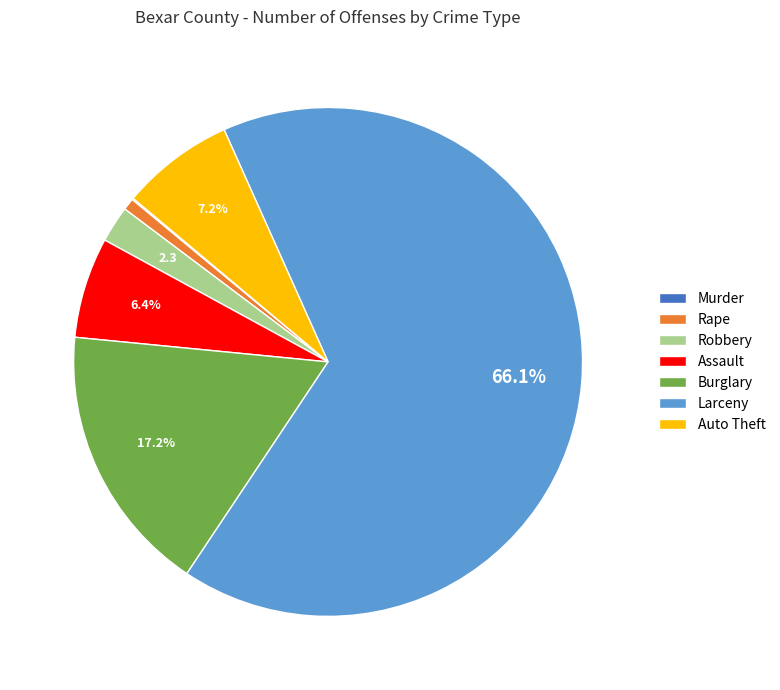

Is it true that Burglary is 22% of the pie?

False